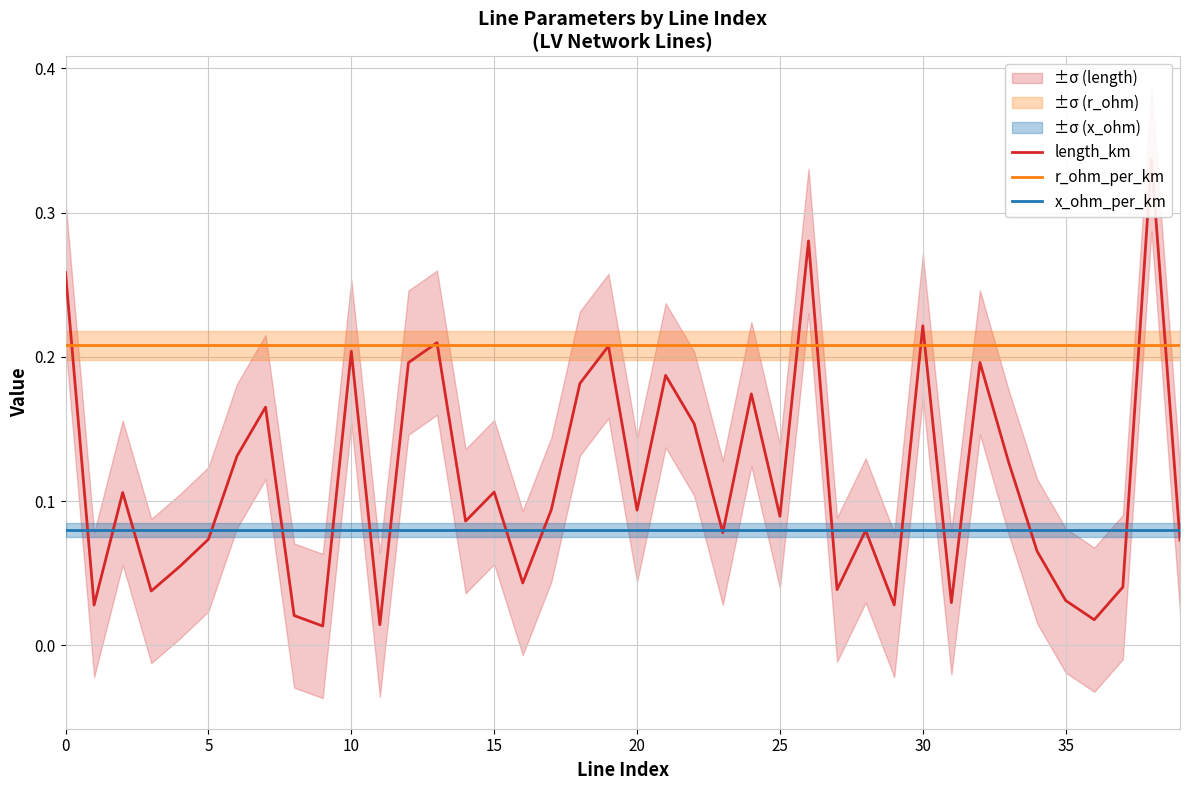

Reading left to right, list all the values displayed in this chart.

length_km: 0.3	0.0	0.1	0.0	0.1	0.1	0.1	0.2	0.0	0.0	0.2	0.0	0.2	0.2	0.1	0.1	0.0	0.1	0.2	0.2	0.1	0.2	0.2	0.1	0.2	0.1	0.3	0.0	0.1	0.0	0.2	0.0	0.2	0.1	0.1	0.0	0.0	0.0	0.3	0.1
r_ohm_per_km: 0.2	0.2	0.2	0.2	0.2	0.2	0.2	0.2	0.2	0.2	0.2	0.2	0.2	0.2	0.2	0.2	0.2	0.2	0.2	0.2	0.2	0.2	0.2	0.2	0.2	0.2	0.2	0.2	0.2	0.2	0.2	0.2	0.2	0.2	0.2	0.2	0.2	0.2	0.2	0.2
x_ohm_per_km: 0.1	0.1	0.1	0.1	0.1	0.1	0.1	0.1	0.1	0.1	0.1	0.1	0.1	0.1	0.1	0.1	0.1	0.1	0.1	0.1	0.1	0.1	0.1	0.1	0.1	0.1	0.1	0.1	0.1	0.1	0.1	0.1	0.1	0.1	0.1	0.1	0.1	0.1	0.1	0.1